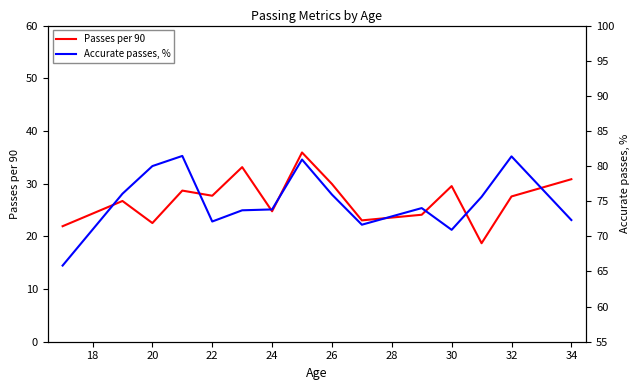

What is the maximum value for Passes per 90?

35.9